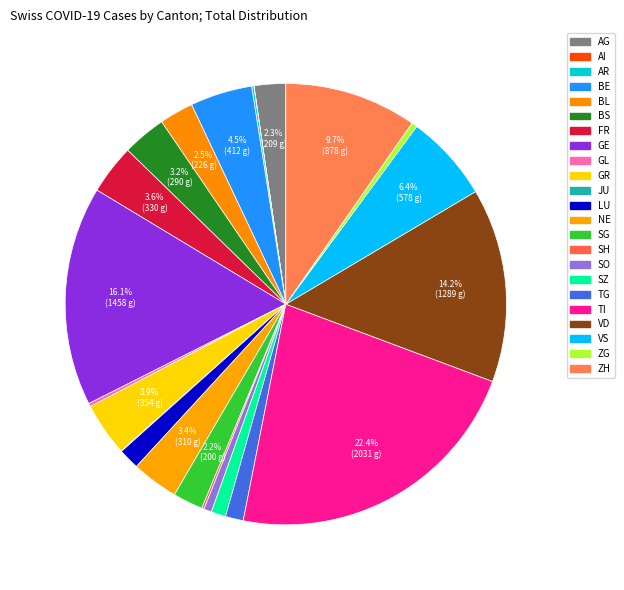

What percentage is the BL slice, to the nearest percent?

2%